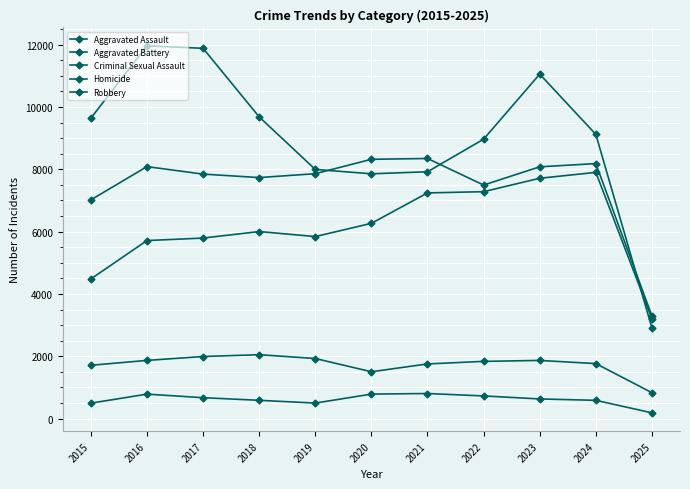

Which category has the highest value in the Homicide series?

2021